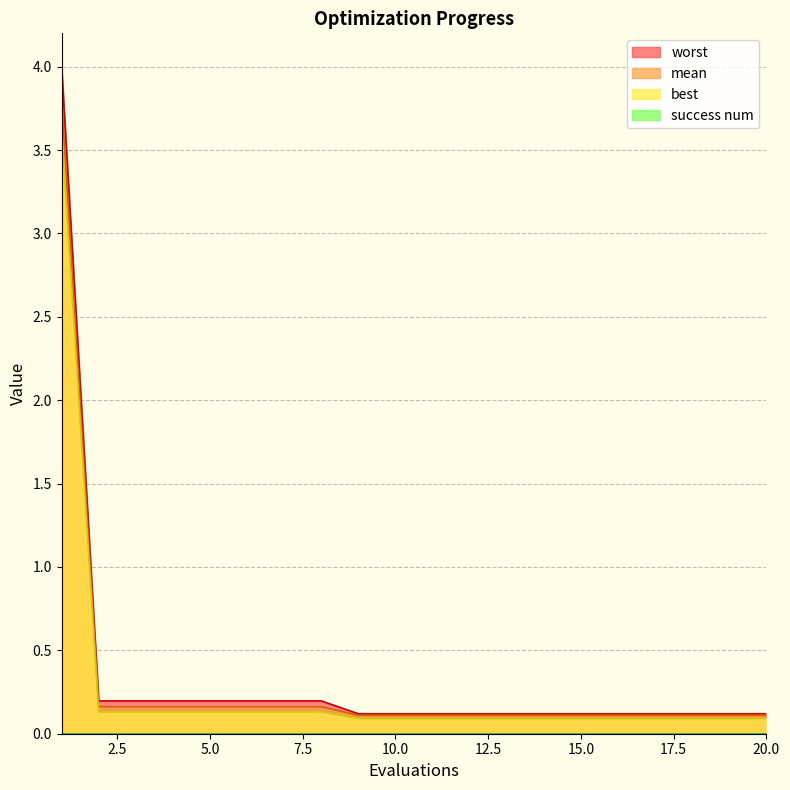

What is the maximum value shown in the chart?

4.0